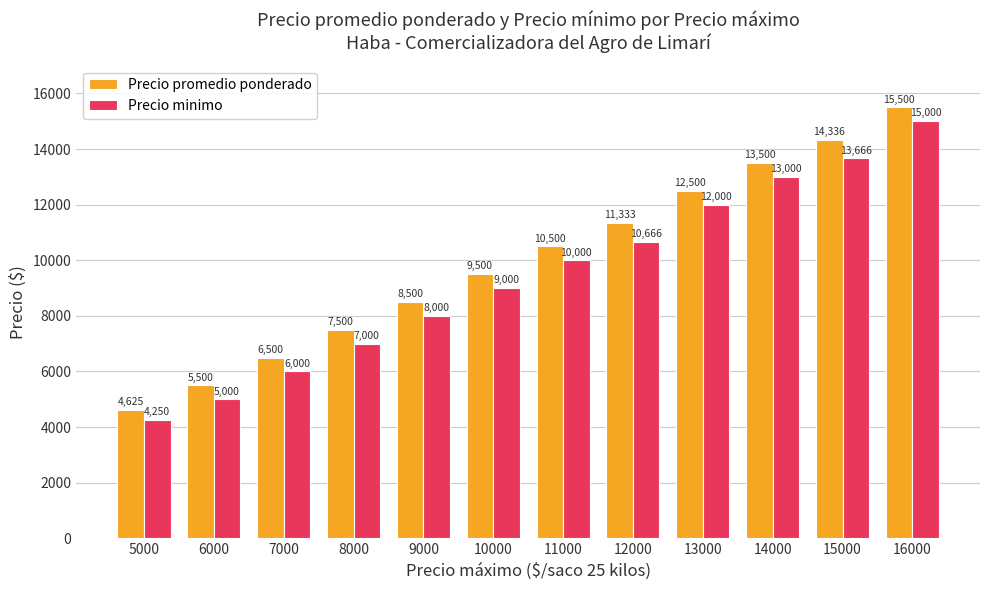

What is the spread (max minus min) of values at 15000?

670.0